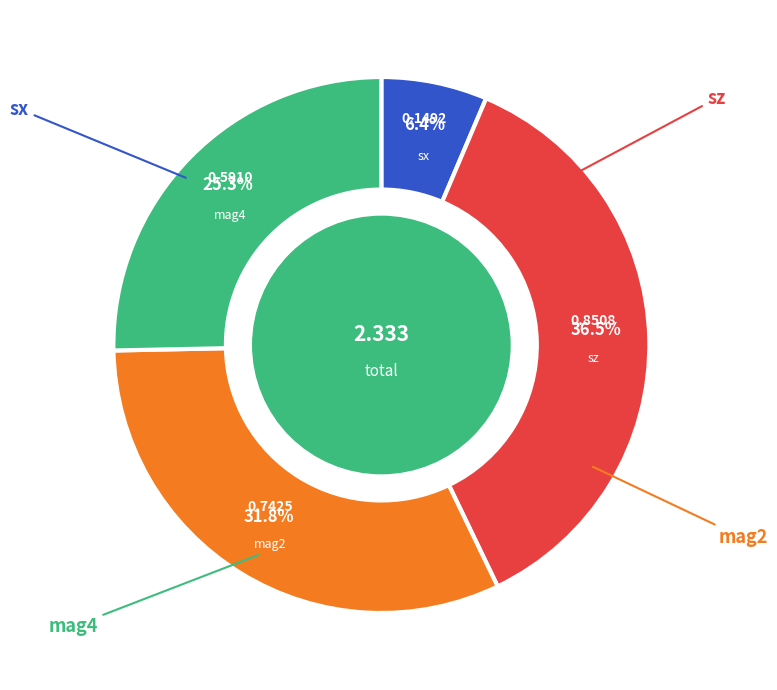

Does any single category account for the majority?

No